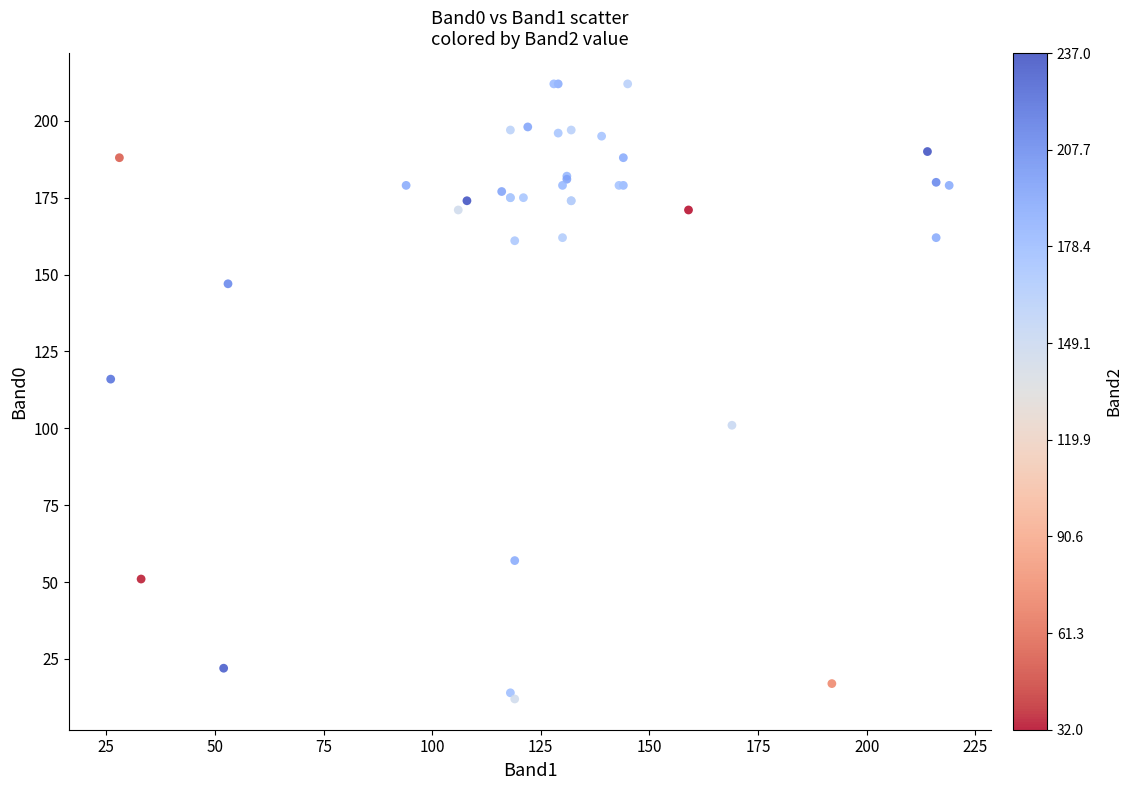

What Y value in the scatter plot is closest to 112?

116